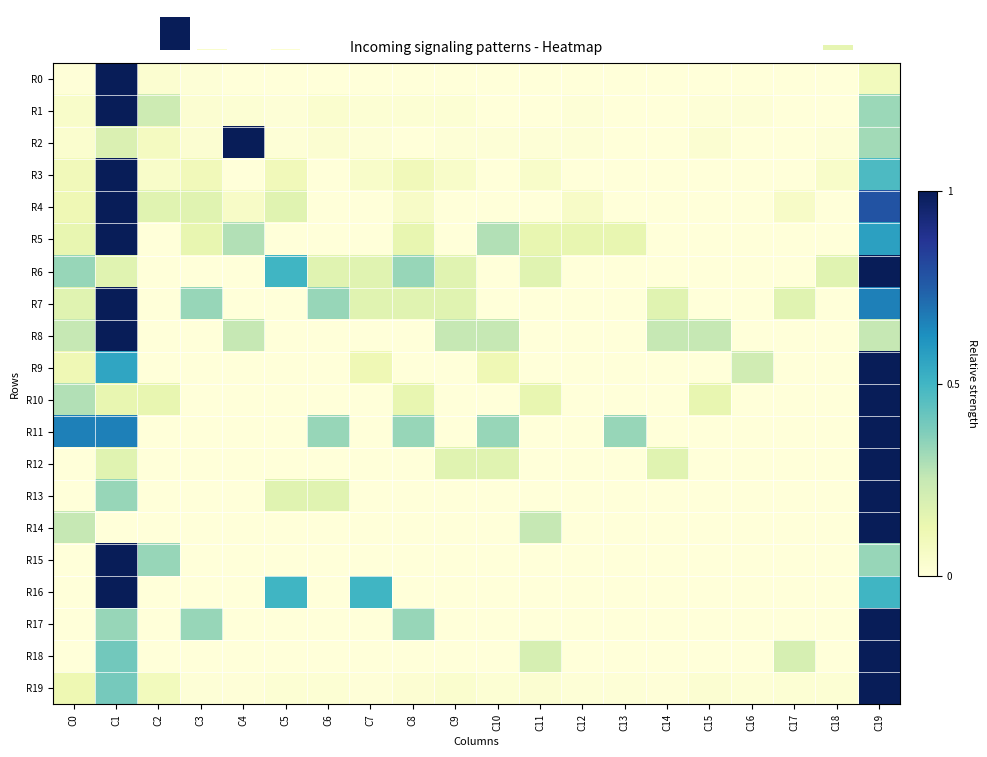

How many series are shown in this chart?

21